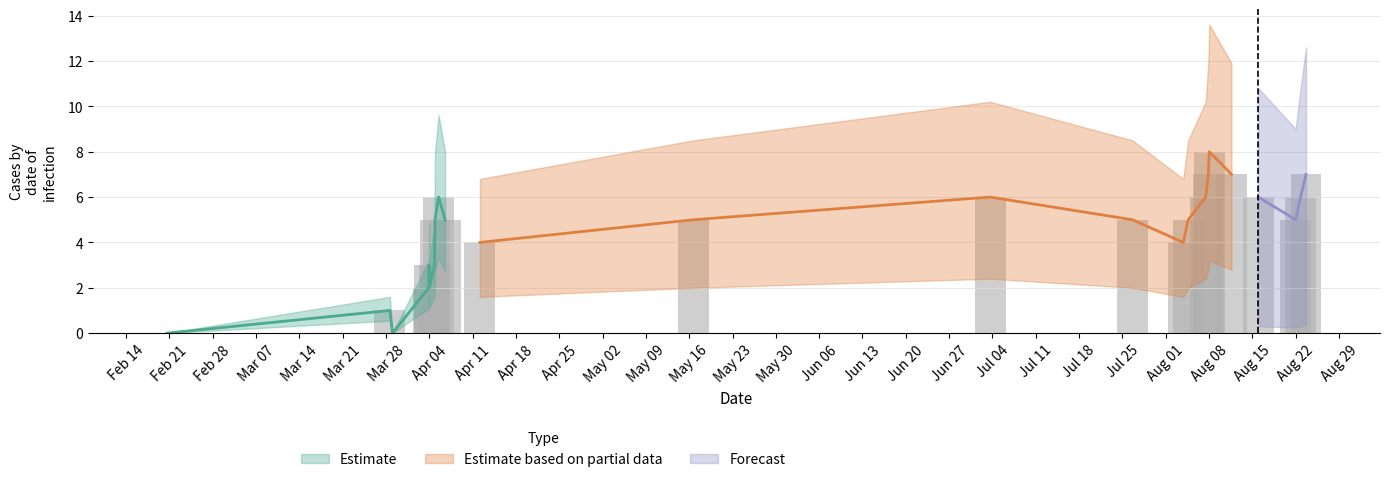

Count the values in the range 3 to 6.

15